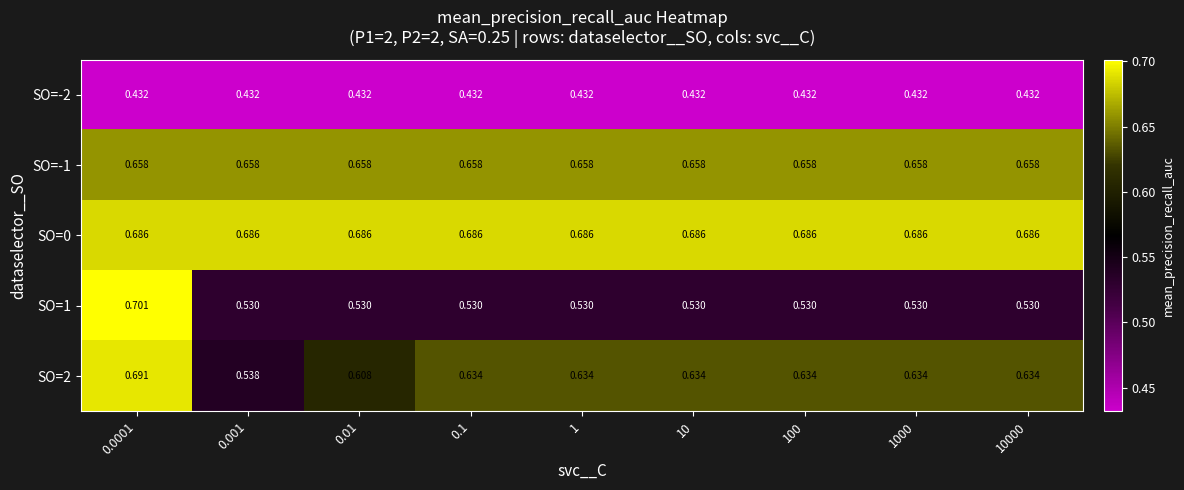

Between 0.001 and 0.1, which series saw the biggest shift?

SO=2